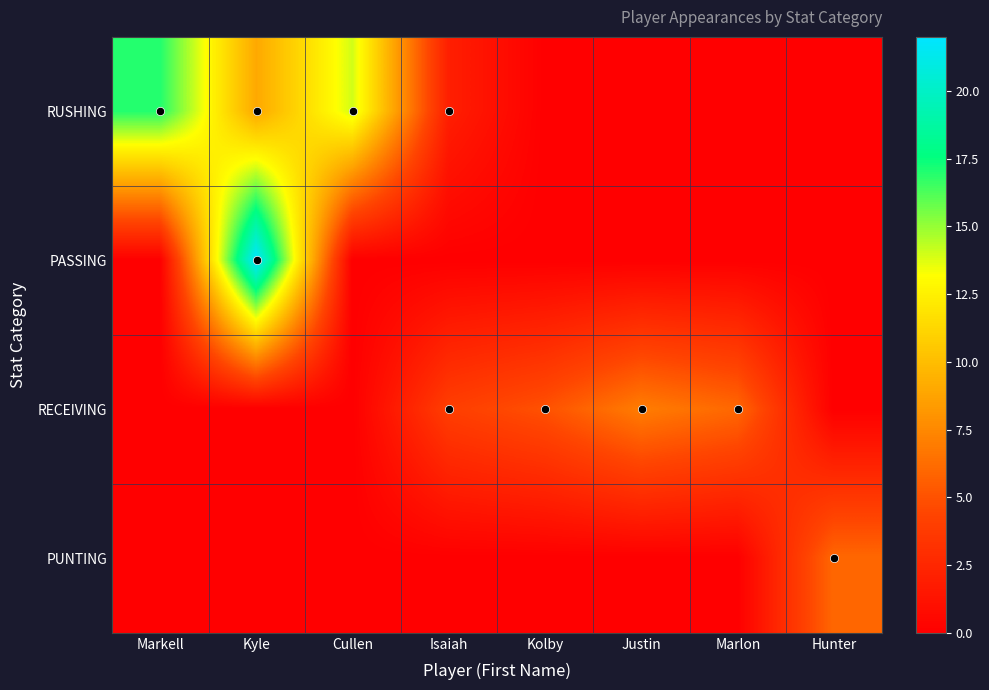

Reading left to right, what are all the values shown in this chart?

RUSHING: Markell=17	Kyle=9	Cullen=14	Isaiah=2	Kolby=0	Justin=0	Marlon=0	Hunter=0
PASSING: Markell=0	Kyle=22	Cullen=0	Isaiah=0	Kolby=0	Justin=0	Marlon=0	Hunter=0
RECEIVING: Markell=0	Kyle=0	Cullen=0	Isaiah=4	Kolby=5	Justin=7	Marlon=6	Hunter=0
PUNTING: Markell=0	Kyle=0	Cullen=0	Isaiah=0	Kolby=0	Justin=0	Marlon=0	Hunter=6